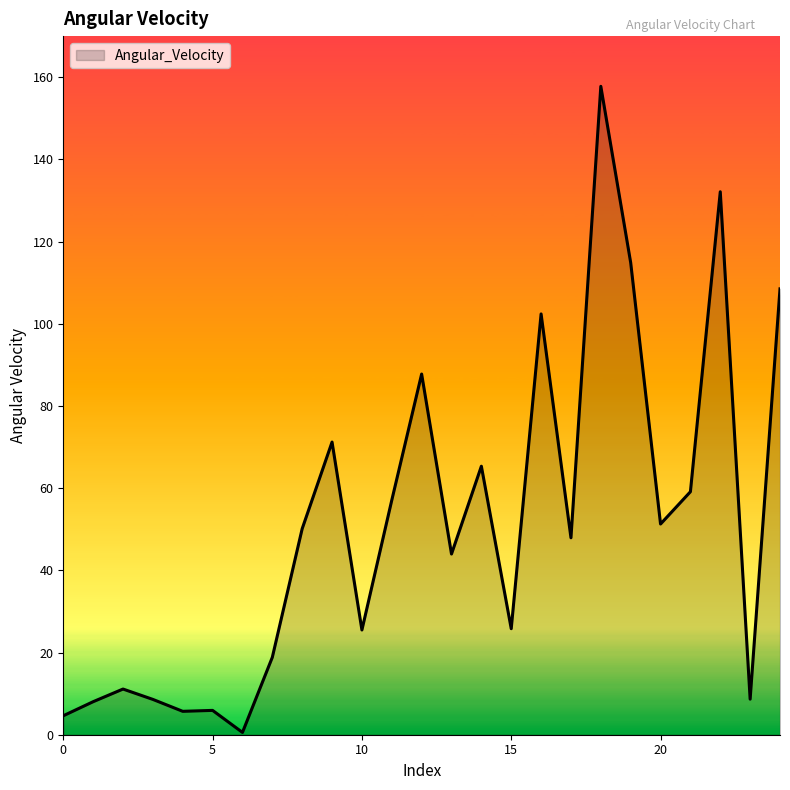

What is the maximum value shown in the chart?

157.8